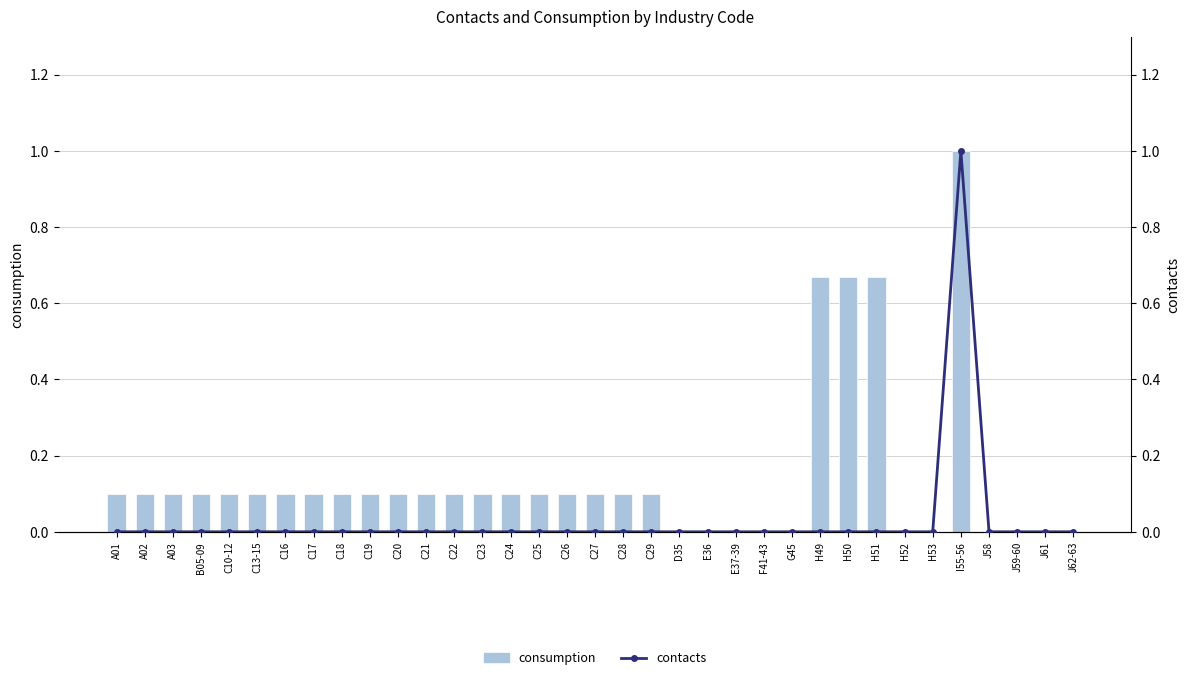

Between C29 and H52, which series saw the biggest shift?

consumption